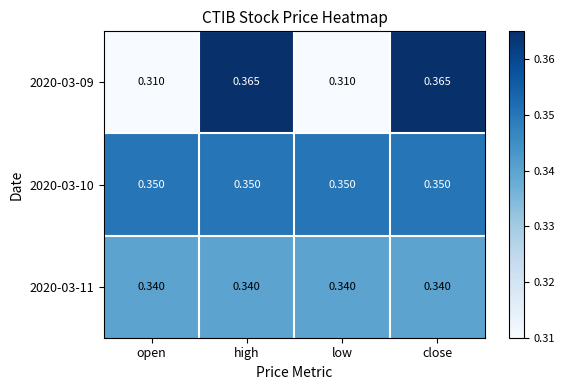

Is the value of 2020-03-10 at close greater than the value of 2020-03-09 at open?

Yes